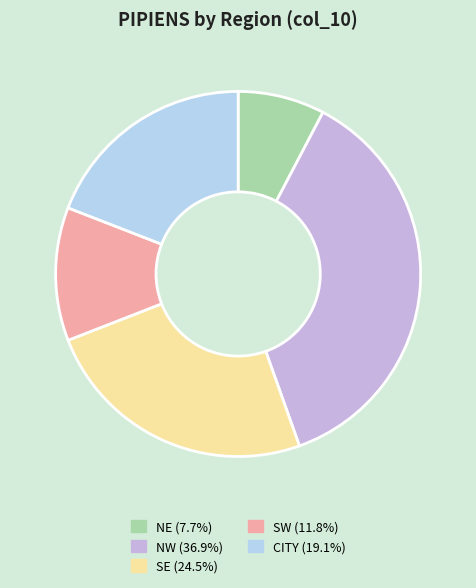

Does any single category account for the majority?

No